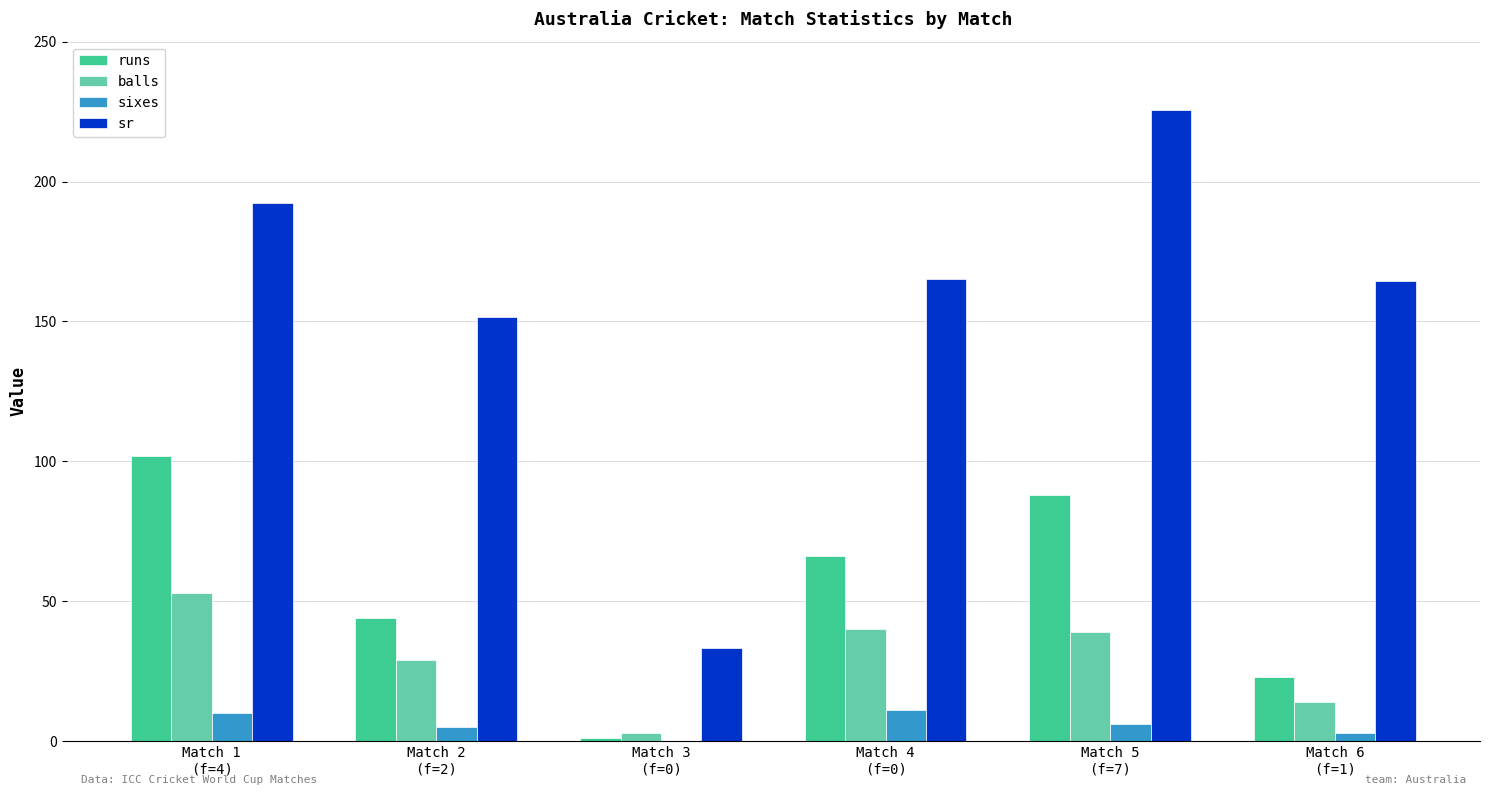

Which series has the largest total across all categories?

sr